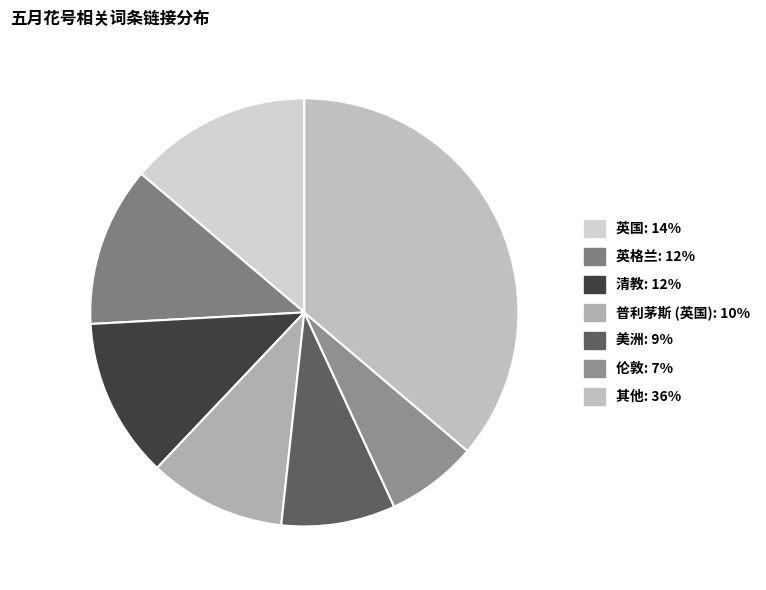

Count the number of slices in the pie.

7